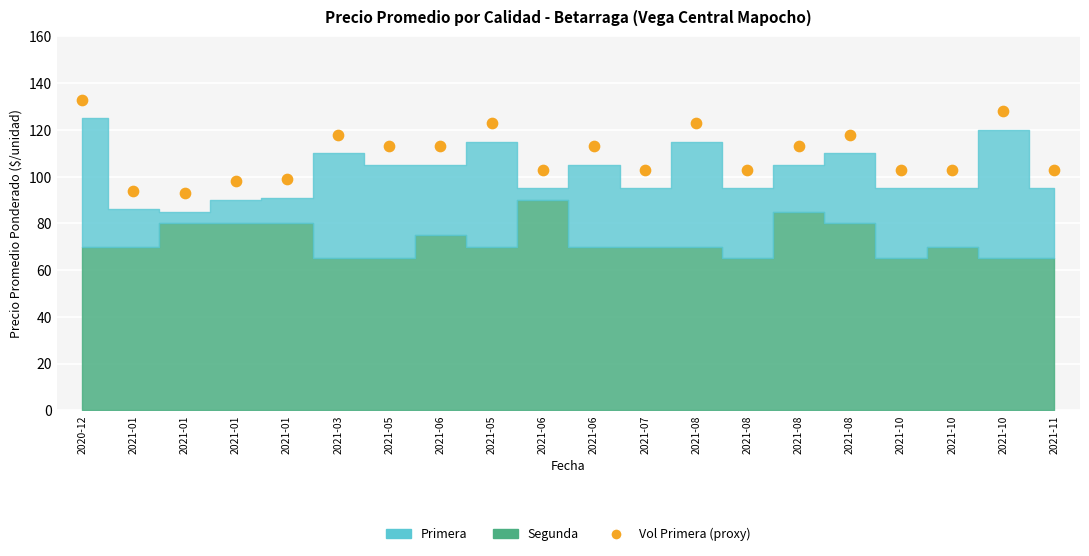

What is the range of Y values (max minus min)?

40